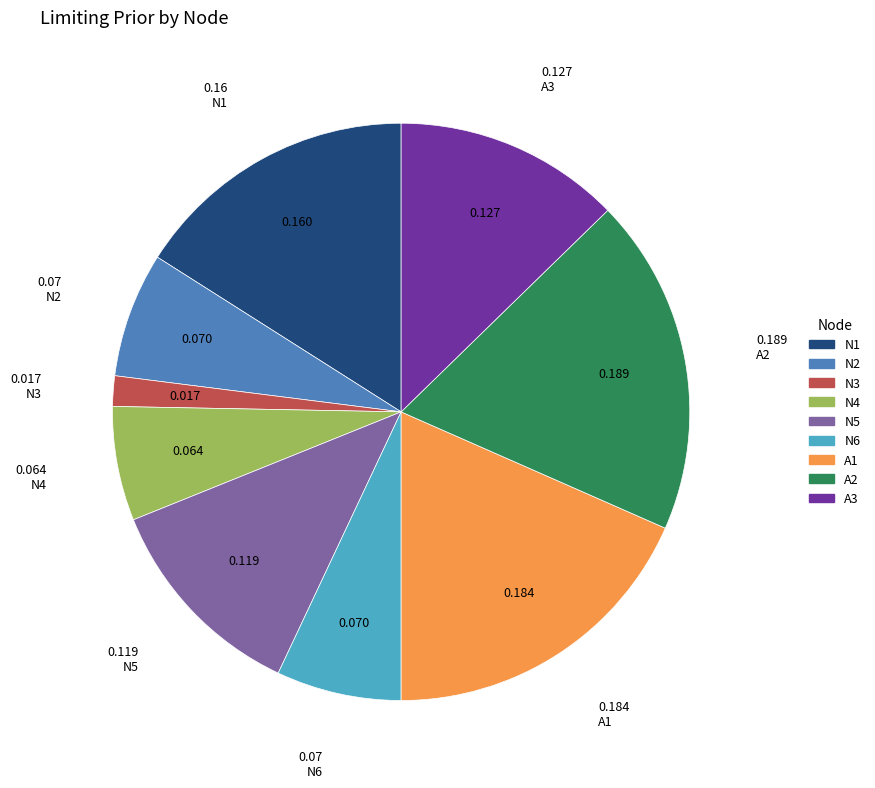

Combined, do N4 and N5 account for over 50%?

No